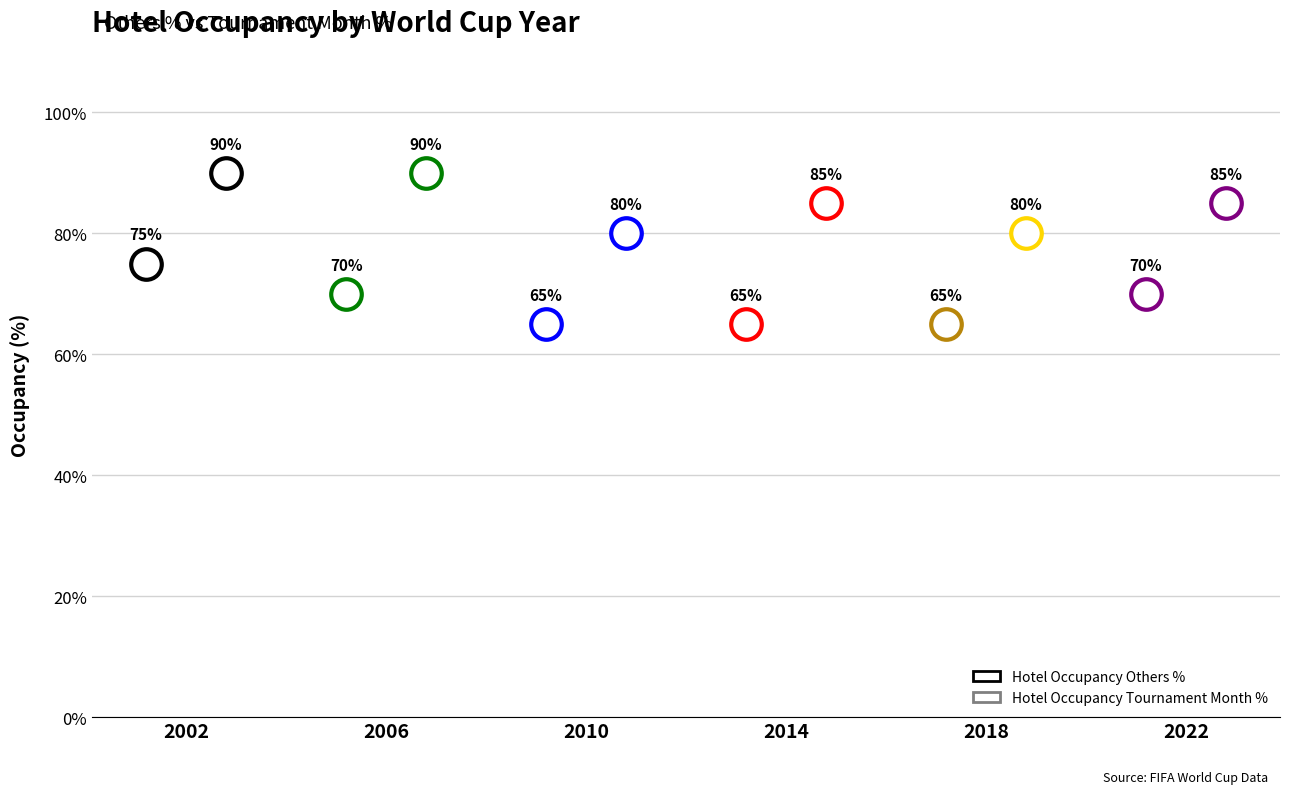

Is the value of Hotel Occupancy Others % at 2010 greater than the value of Hotel Occupancy Tournament Month % at 2010?

No